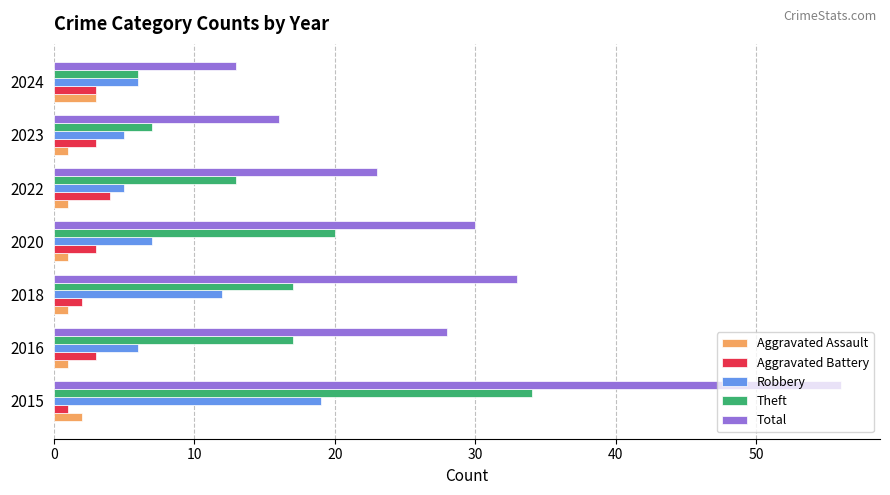

The value of Theft at 2016 is 25. True or false?

False